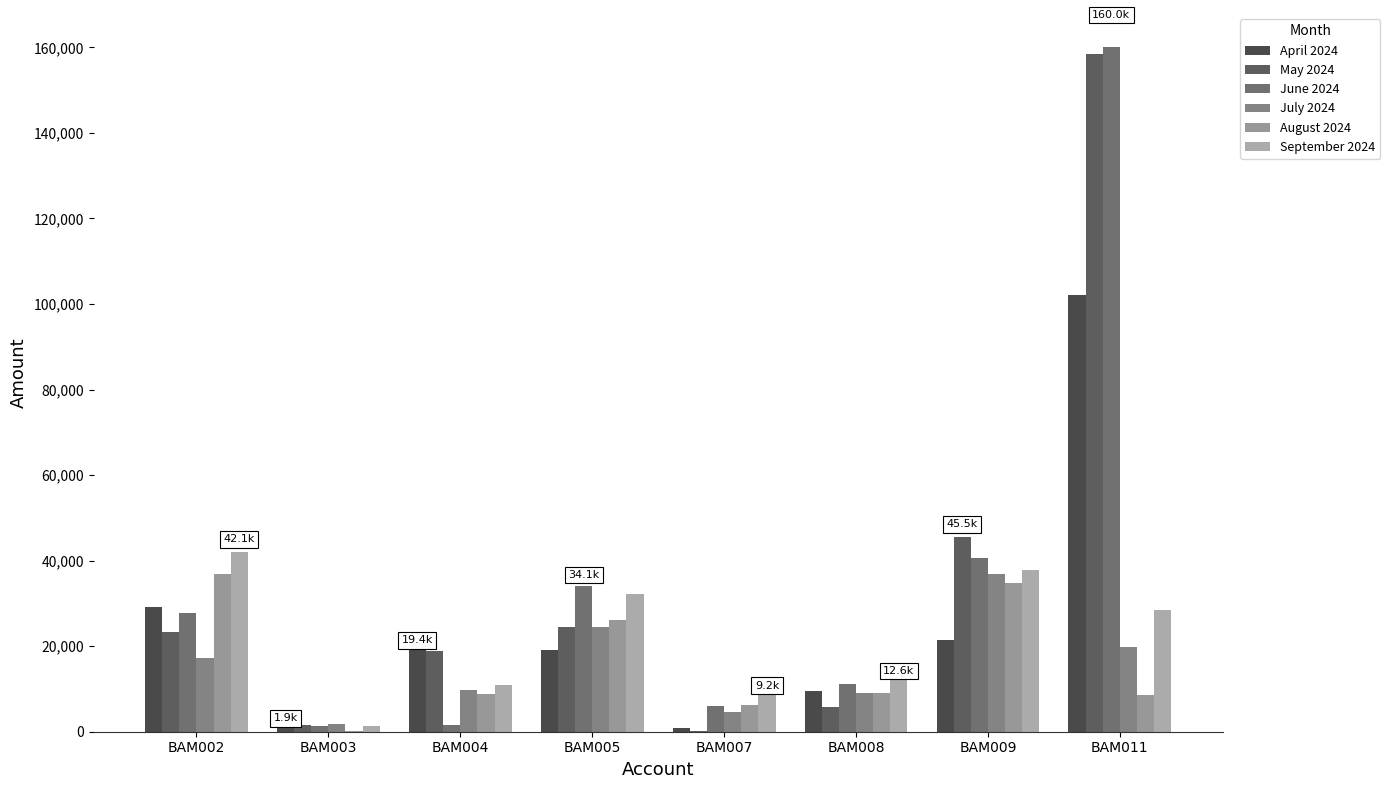

Which series has the largest total across all categories?

June 2024